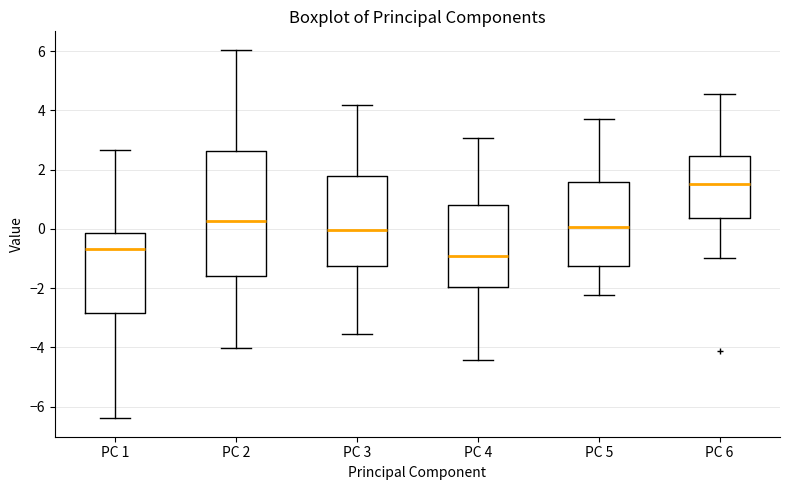

Reading left to right, transcribe this box plot: for each box, give where its median line is, the range the box spans, and where its two whiskers end, as read against the y-axis. The values are not printed on the chart, so give them approximately, as read against the axis.

PC 1: median -0.6, box -2.8 to -0.2, whiskers -6.4 to 2.6
PC 2: median 0.2, box -1.6 to 2.6, whiskers -4.0 to 6.0
PC 3: median 0.0, box -1.2 to 1.8, whiskers -3.6 to 4.2
PC 4: median -1.0, box -2.0 to 0.8, whiskers -4.4 to 3.0
PC 5: median 0.0, box -1.2 to 1.6, whiskers -2.2 to 3.8
PC 6: median 1.6, box 0.4 to 2.4, whiskers -1.0 to 4.6